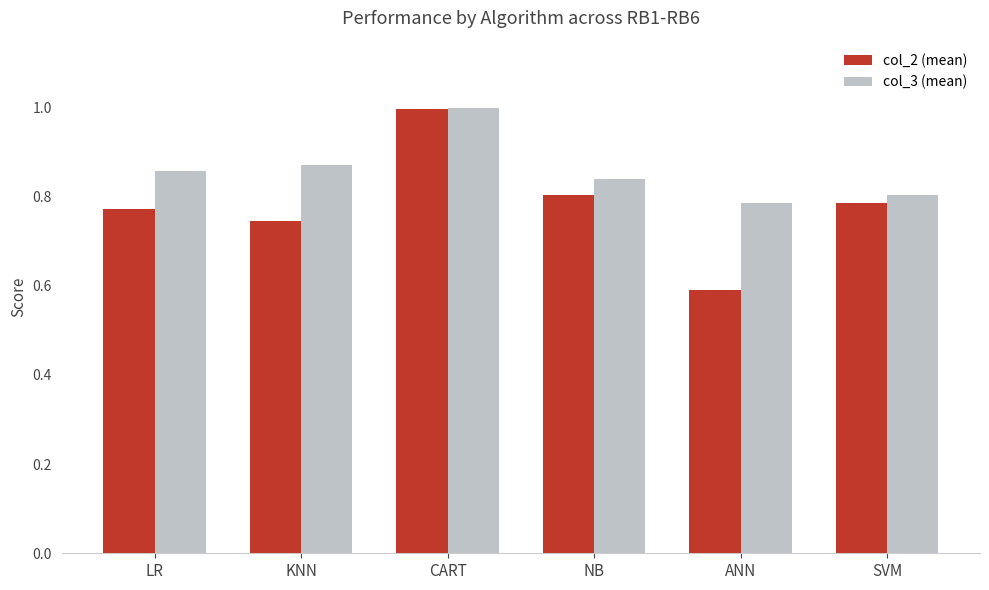

Between NB and ANN, which series saw the biggest shift?

col_2 (mean)